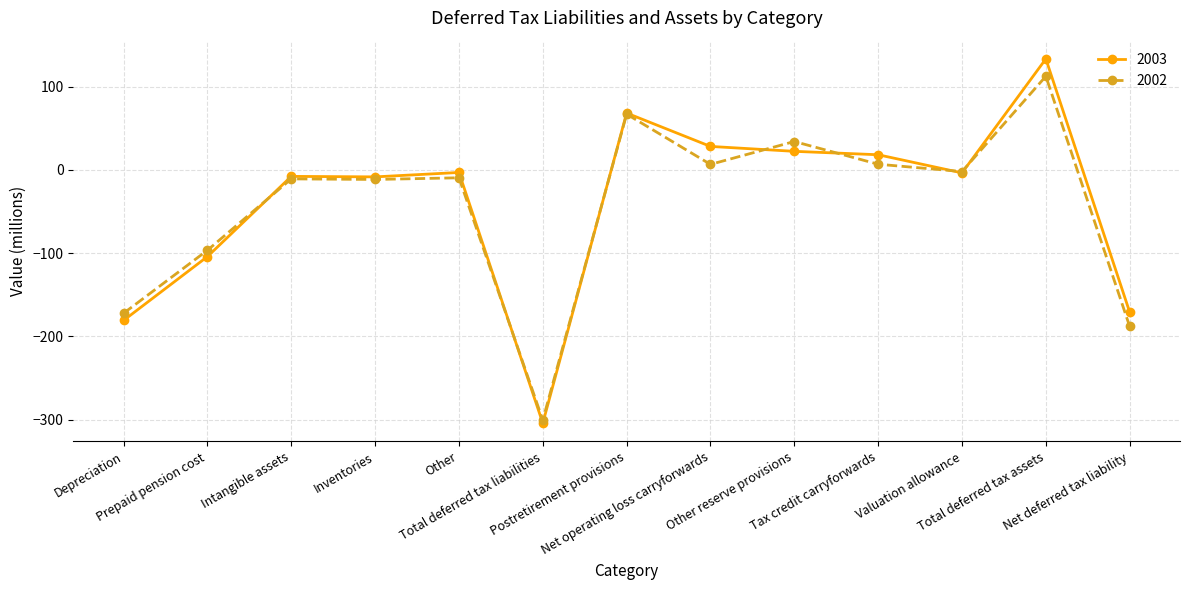

True or false: 2003 and 2002 cross at least once.

True